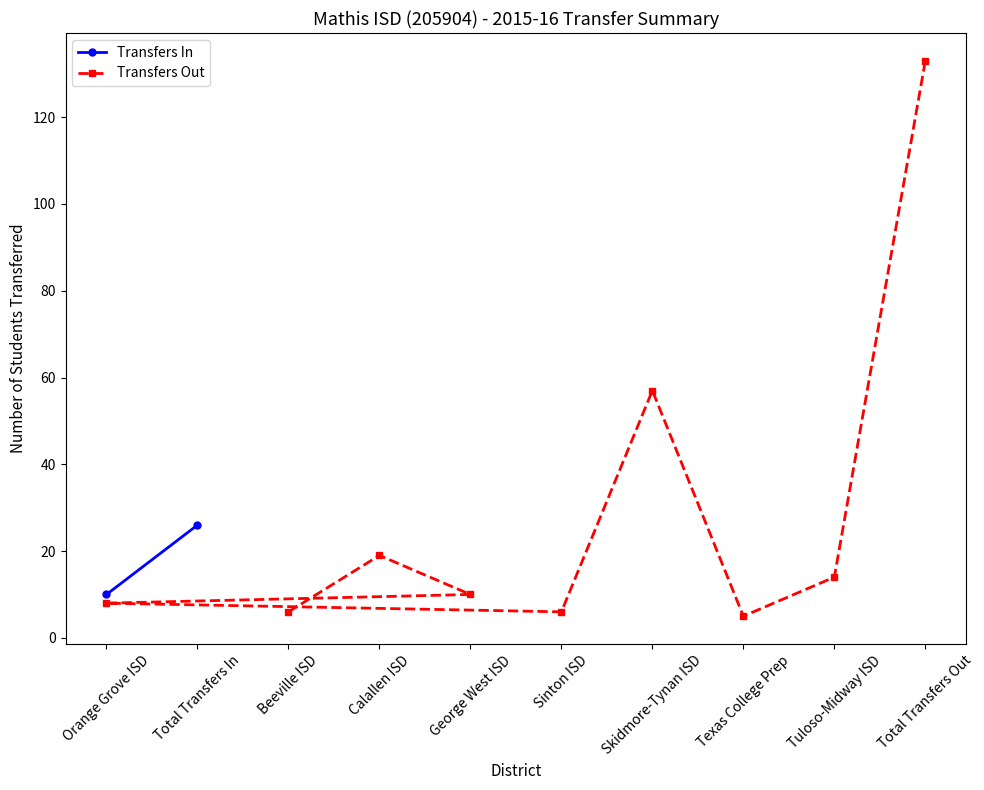

How many data points are less than 10?

4